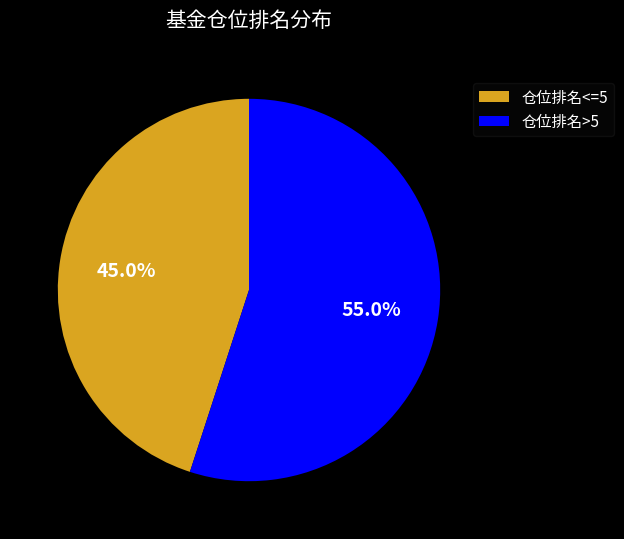

Approximately how many times larger is the value at 仓位排名>5 compared to 仓位排名<=5?

1.2